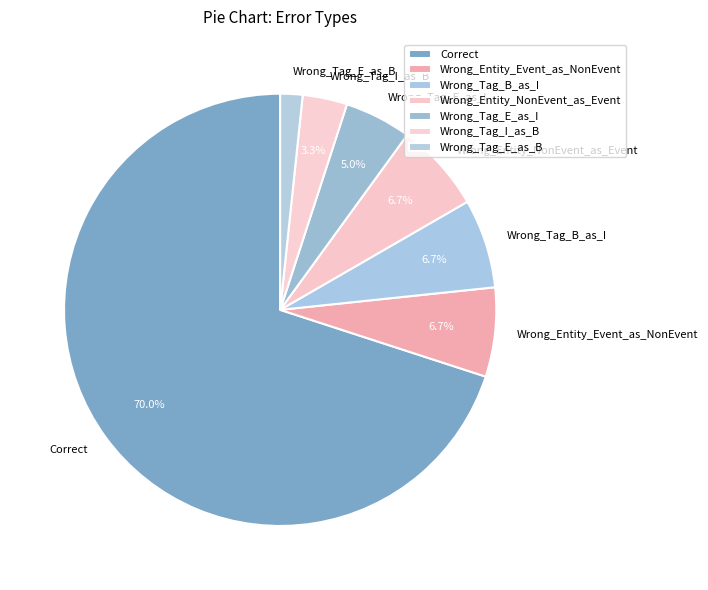

What percentage is the Correct slice, to the nearest percent?

70%